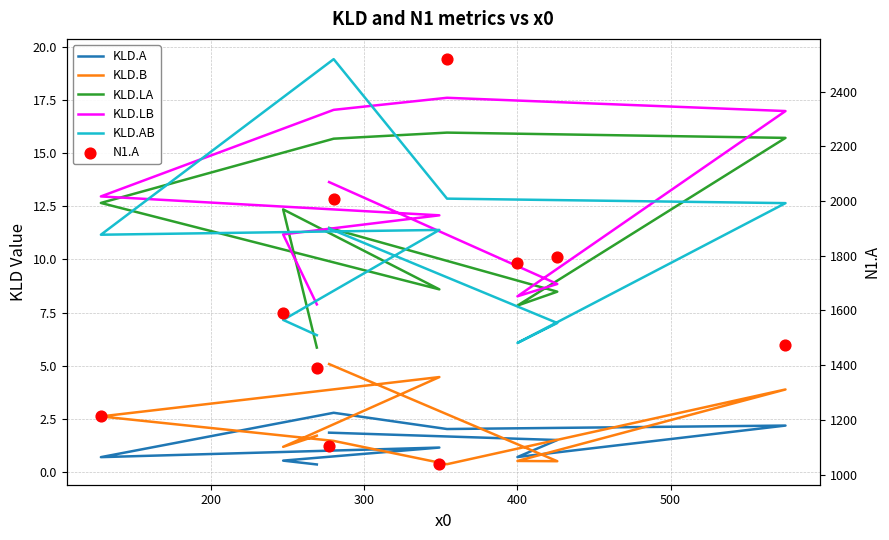

Which series has the largest total across all categories?

N1.A